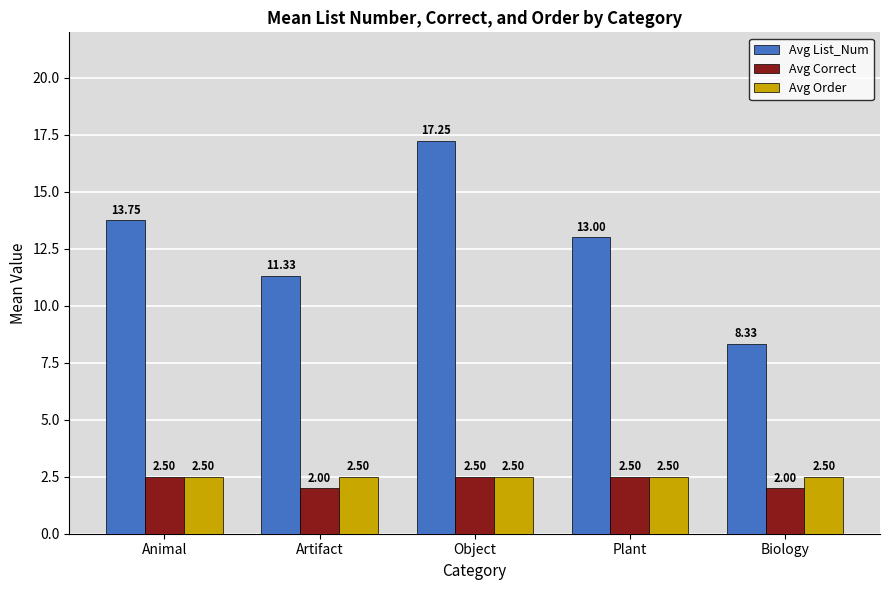

Count the number of categories in the chart.

5